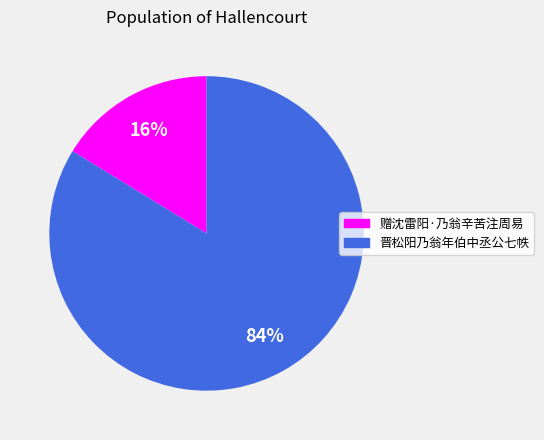

To the nearest percent, what percentage of the pie is 晋松阳乃翁年伯中丞公七帙?

84%